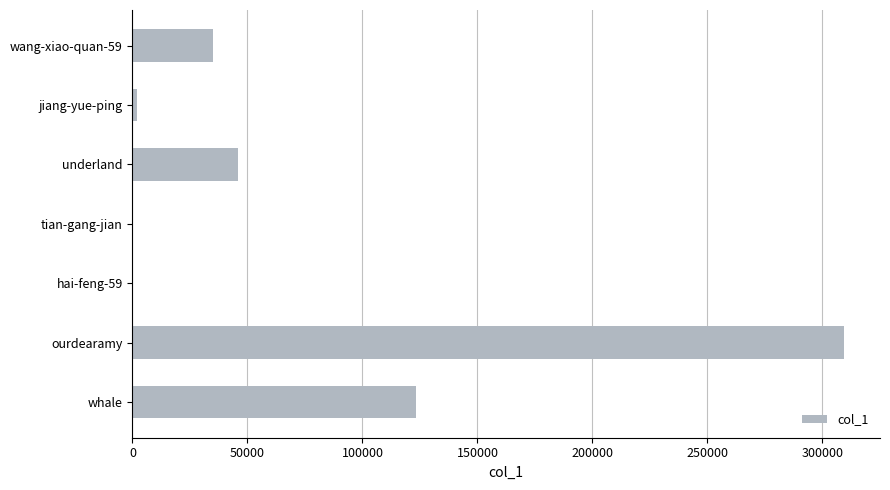

Which label corresponds to the largest value in the chart?

ourdearamy